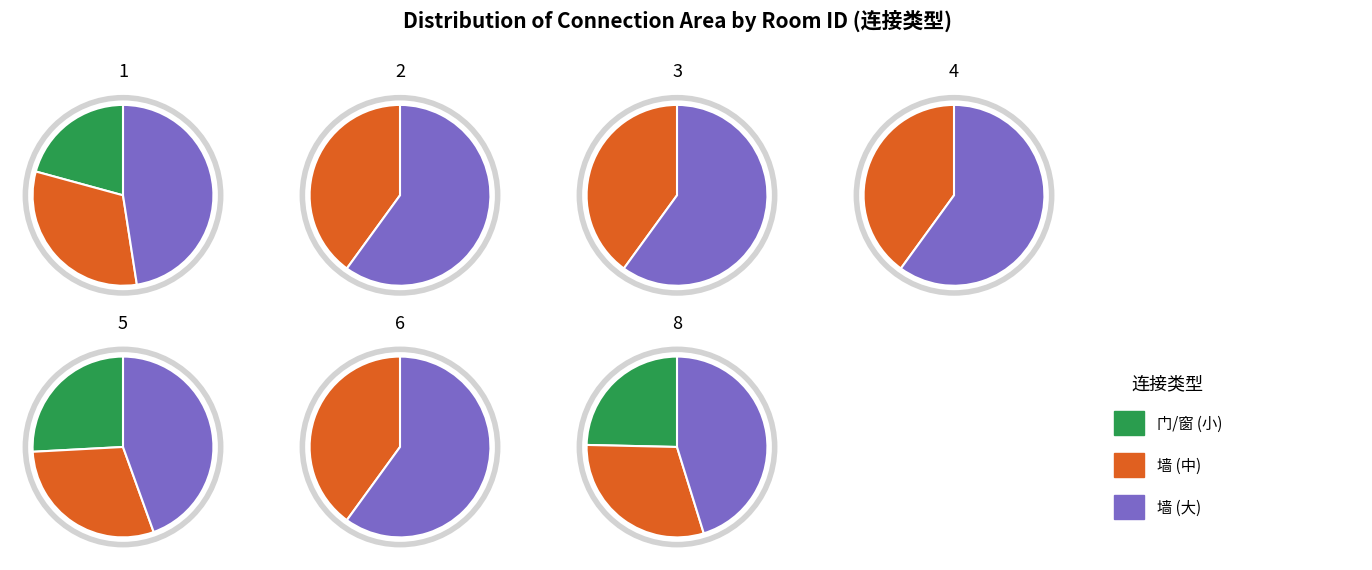

The 1 slice represents 1% of the pie. True or false?

False